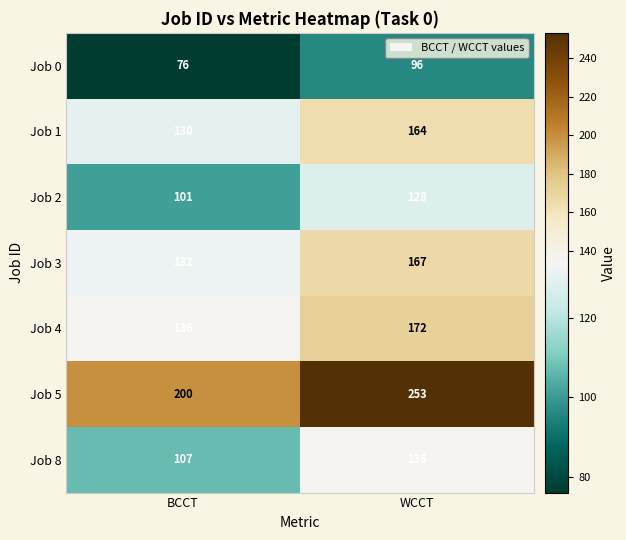

The Job 2 series shows 101 at BCCT. True or false?

True